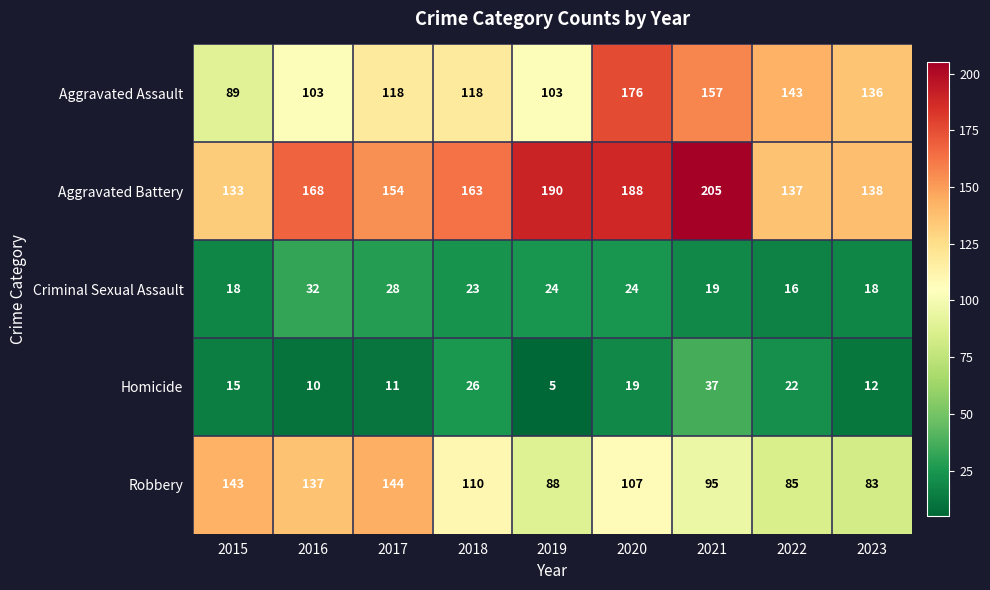

At which category is the sum across all series the highest?

2020